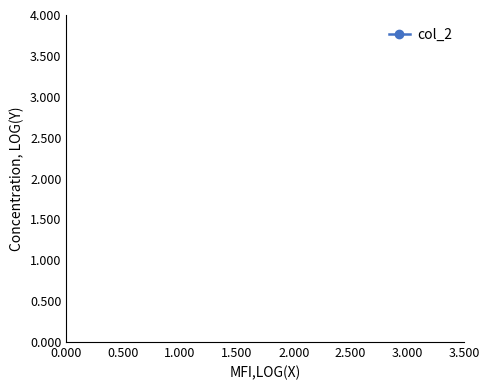

What is the sum of all values?

16.2